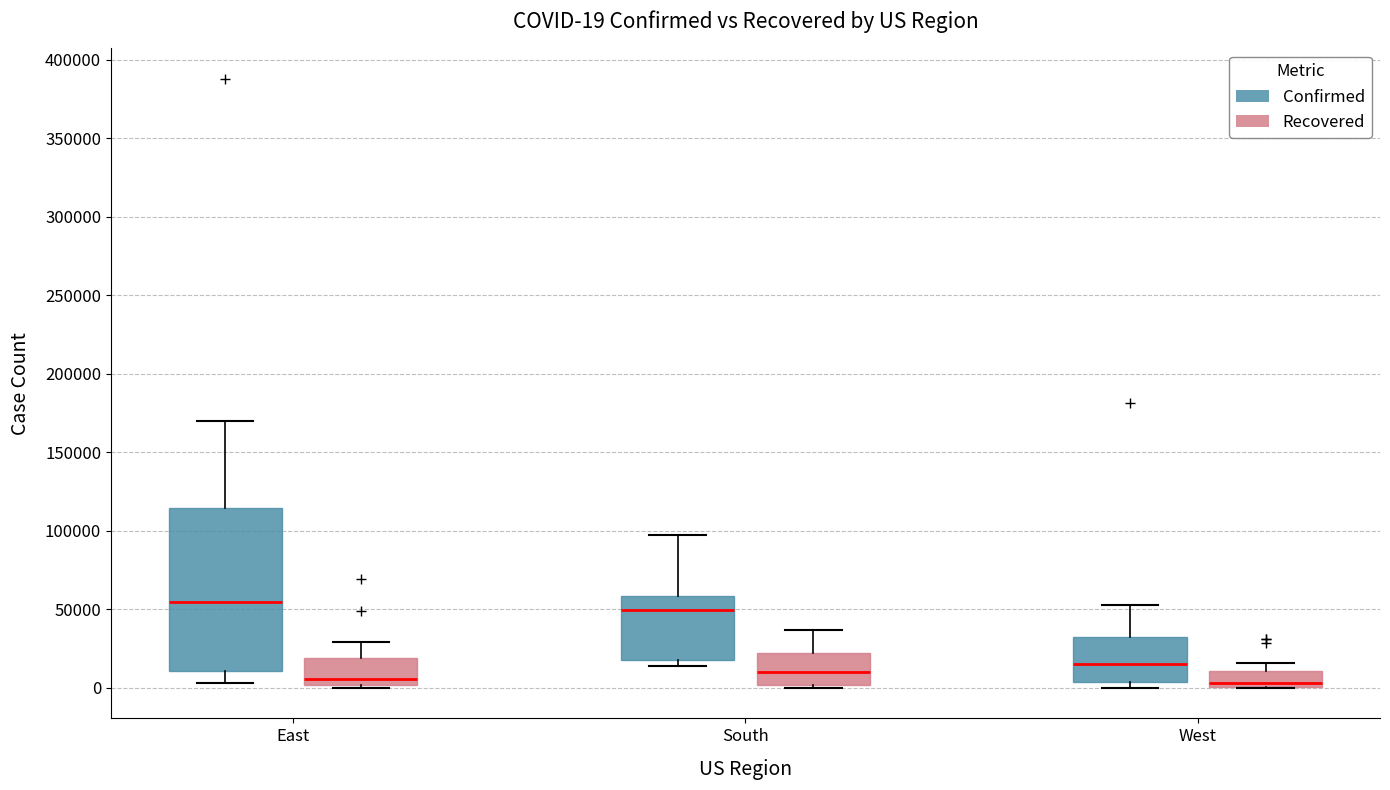

Comparing the boxes themselves (not the whiskers), which one is the tallest?

East (Confirmed)